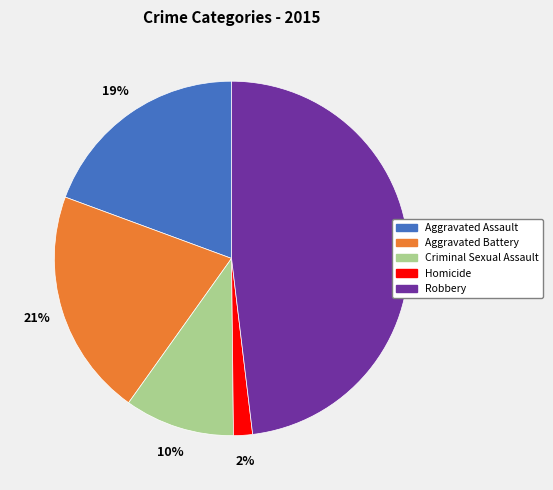

Do Homicide and Aggravated Assault together represent more than half of the pie?

No